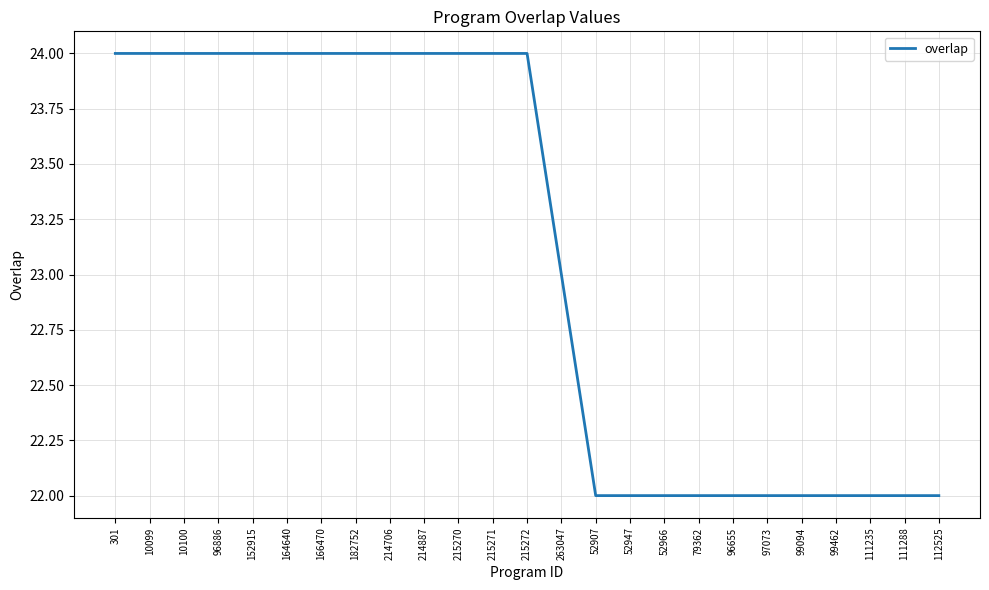

At which label is the value closest to 23?

263047